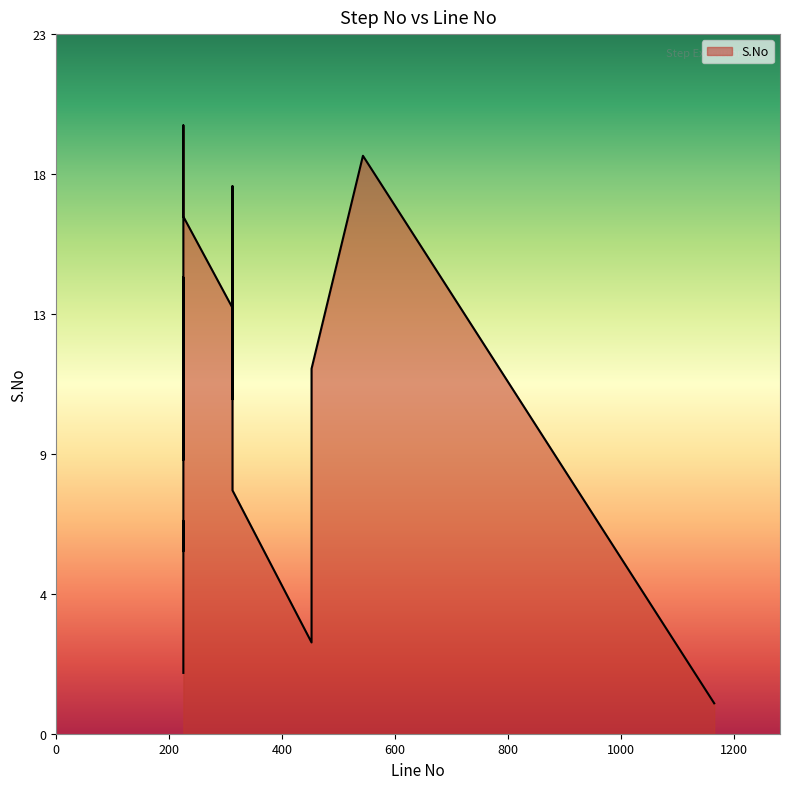

What is the difference between the second highest and minimum values?

18